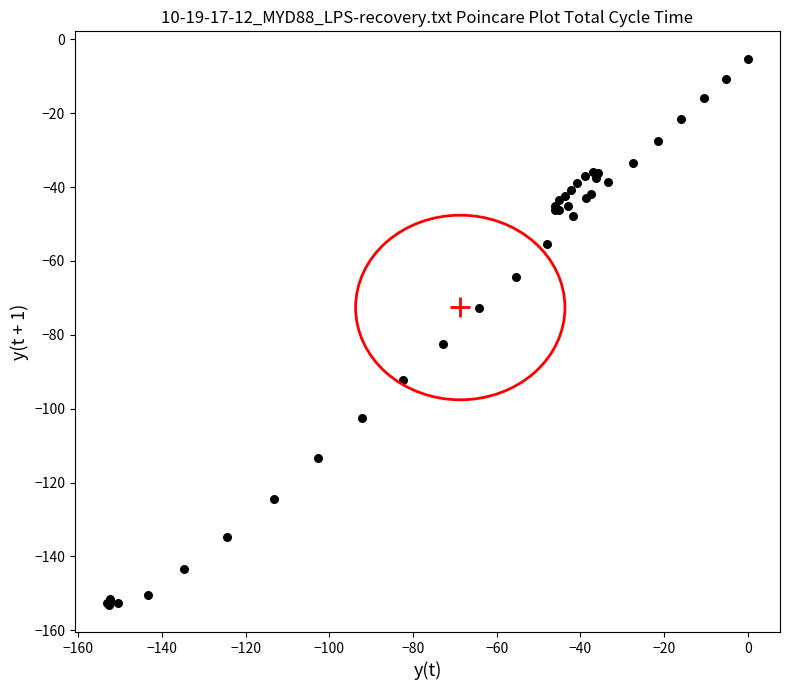

What Y value in the scatter plot is closest to -79?

-82.5